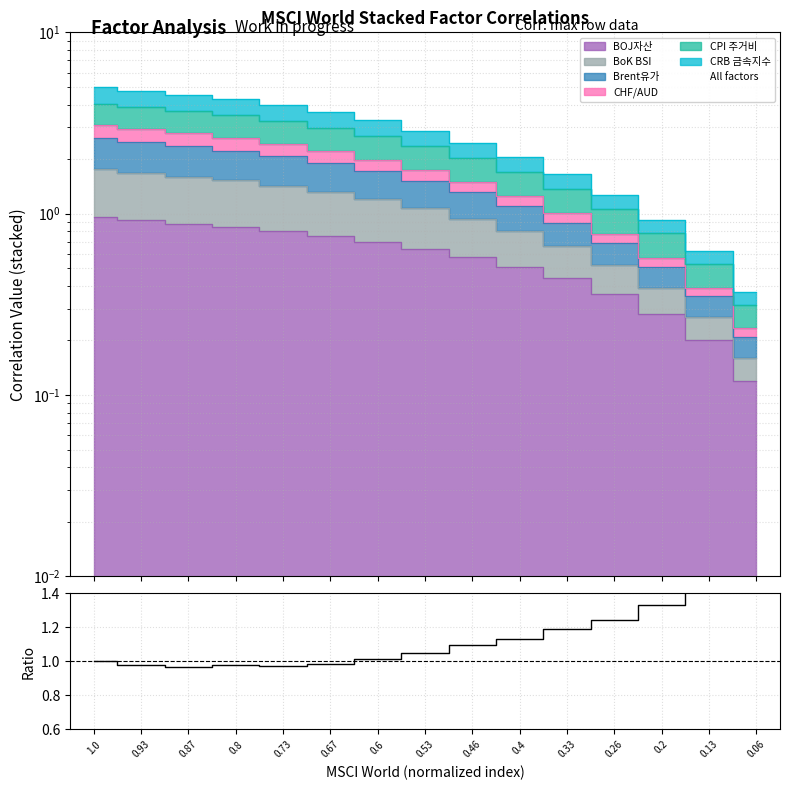

How many data points are above 1?

10